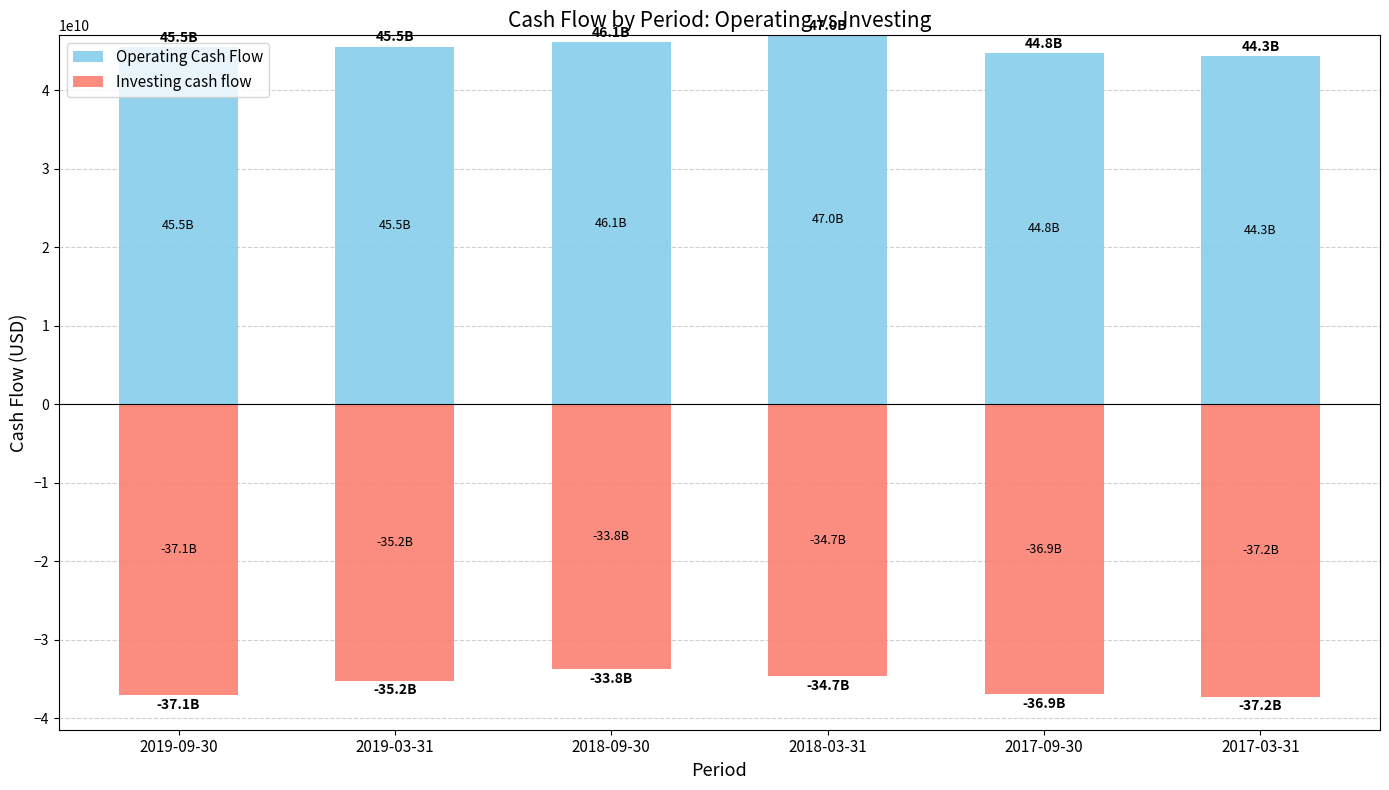

How many values in the Operating Cash Flow series are below 45526570000?

3